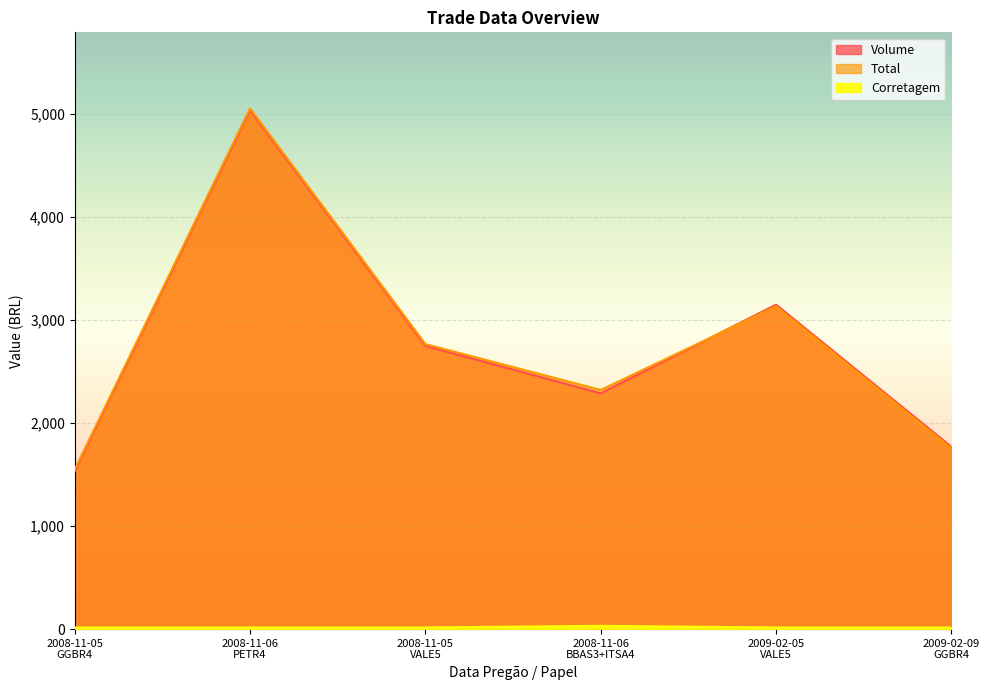

What is the label of the 1st point from the right?

2009-02-09
GGBR4